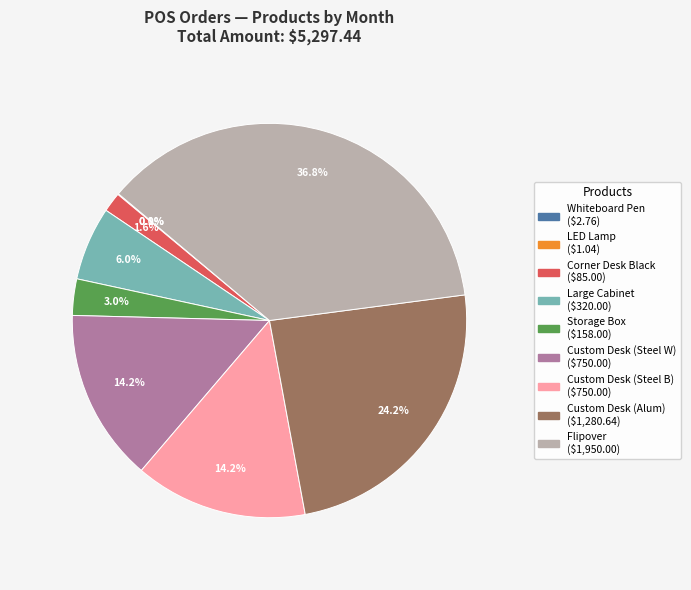

Is there any slice that represents more than half of the pie?

No